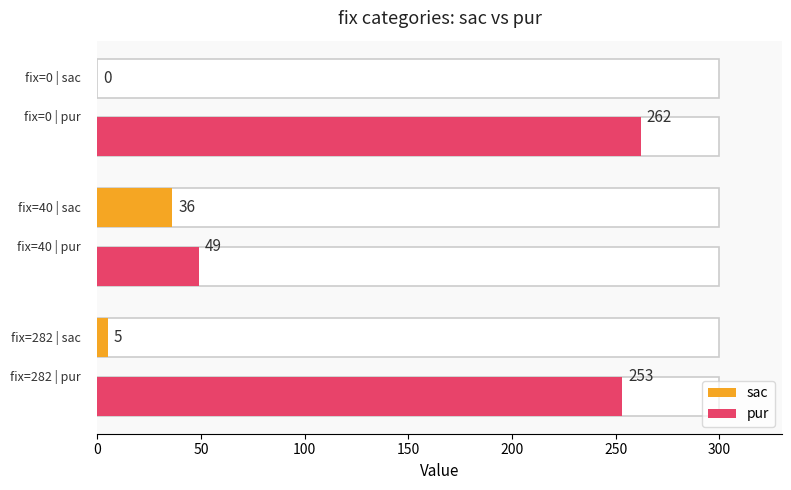

How many groups of bars are there?

3